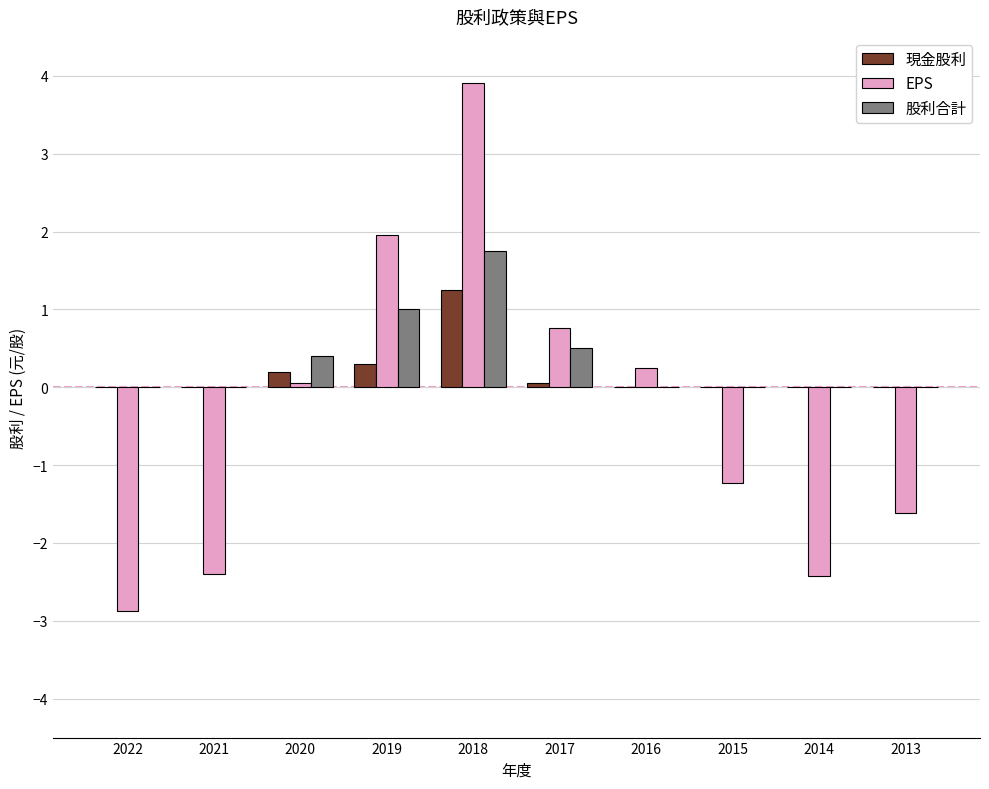

What is the approximate value of EPS at 2021?

-2.4